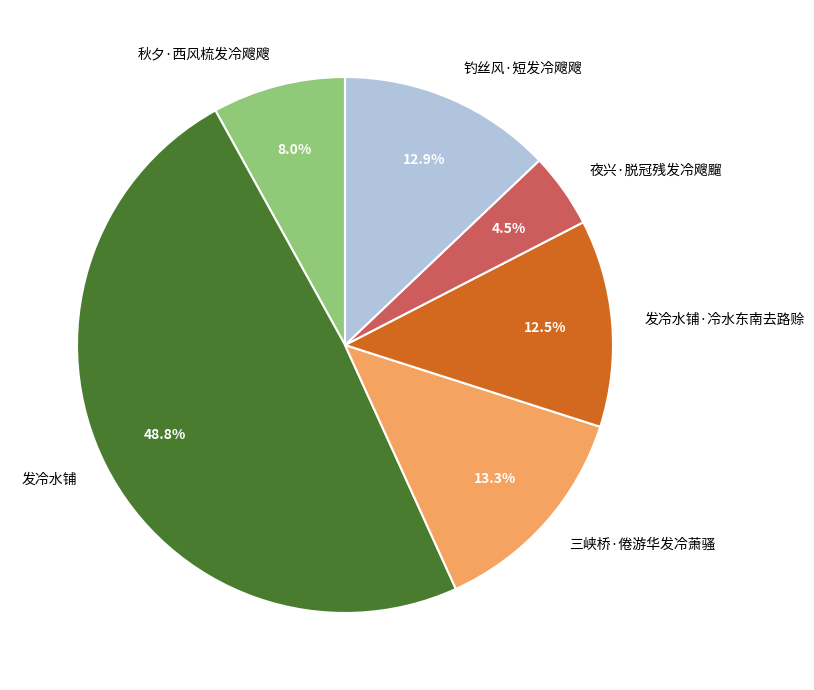

To the nearest percent, what is the difference between the 秋夕·西风梳发冷飕飕 and 发冷水铺·冷水东南去路赊 slice percentages?

4%